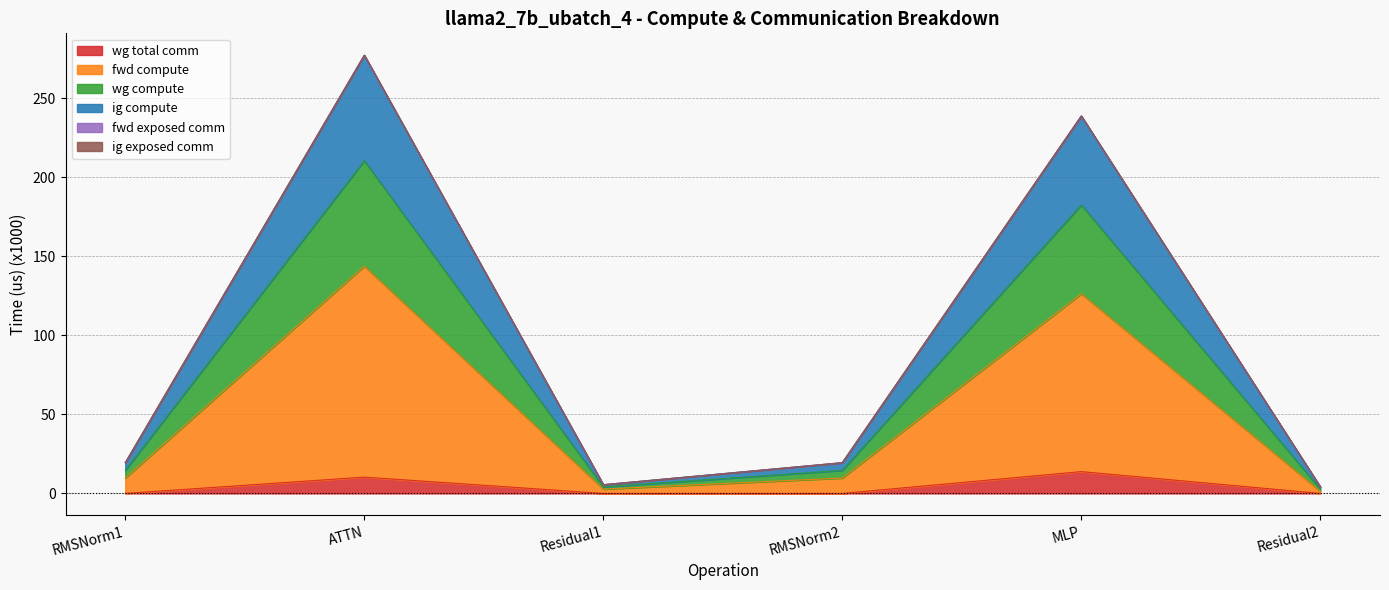

At which category does wg compute reach its first local peak?

ATTN